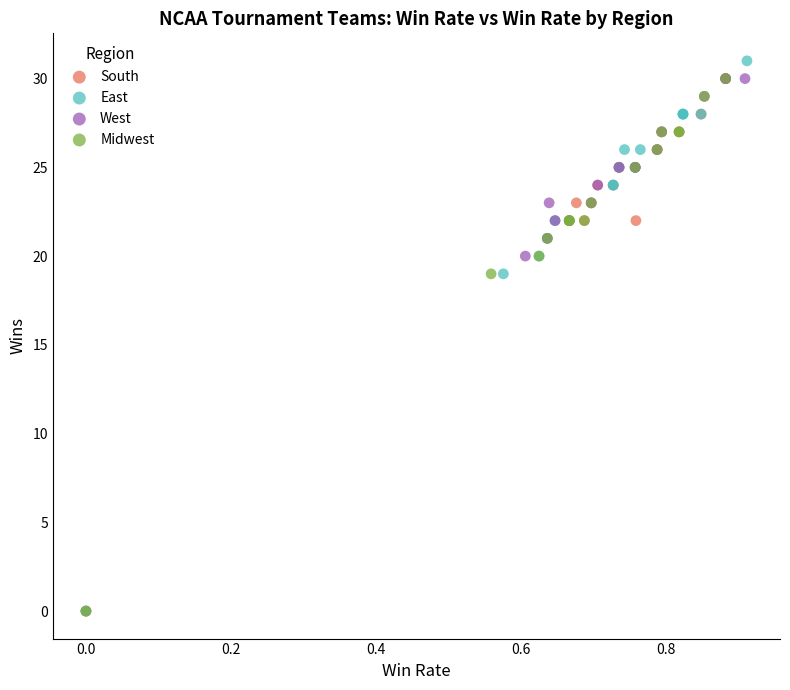

What are all the series names shown in the legend?

South, East, West, Midwest